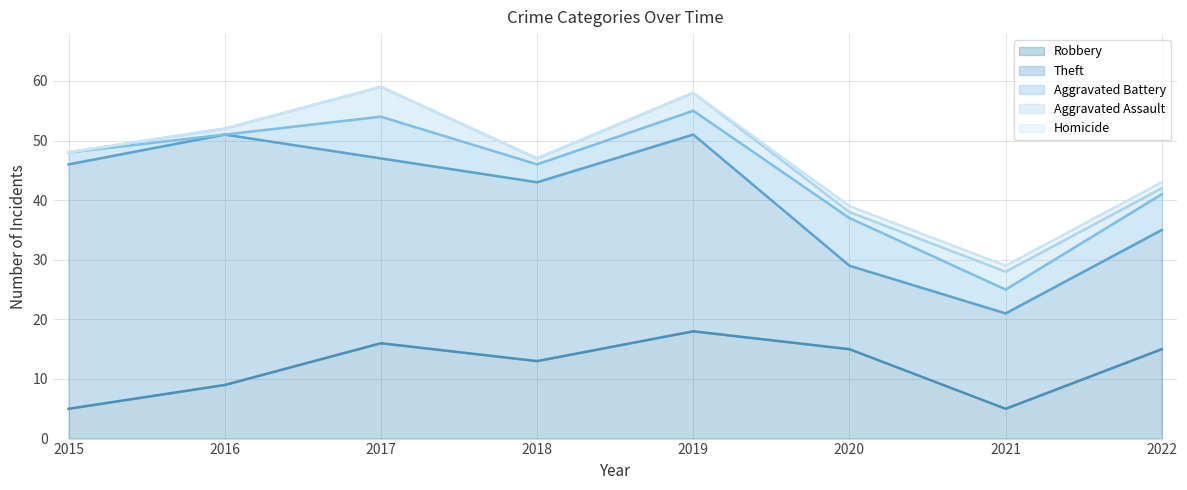

What is the value of the Theft point at the 8th from the left?

20